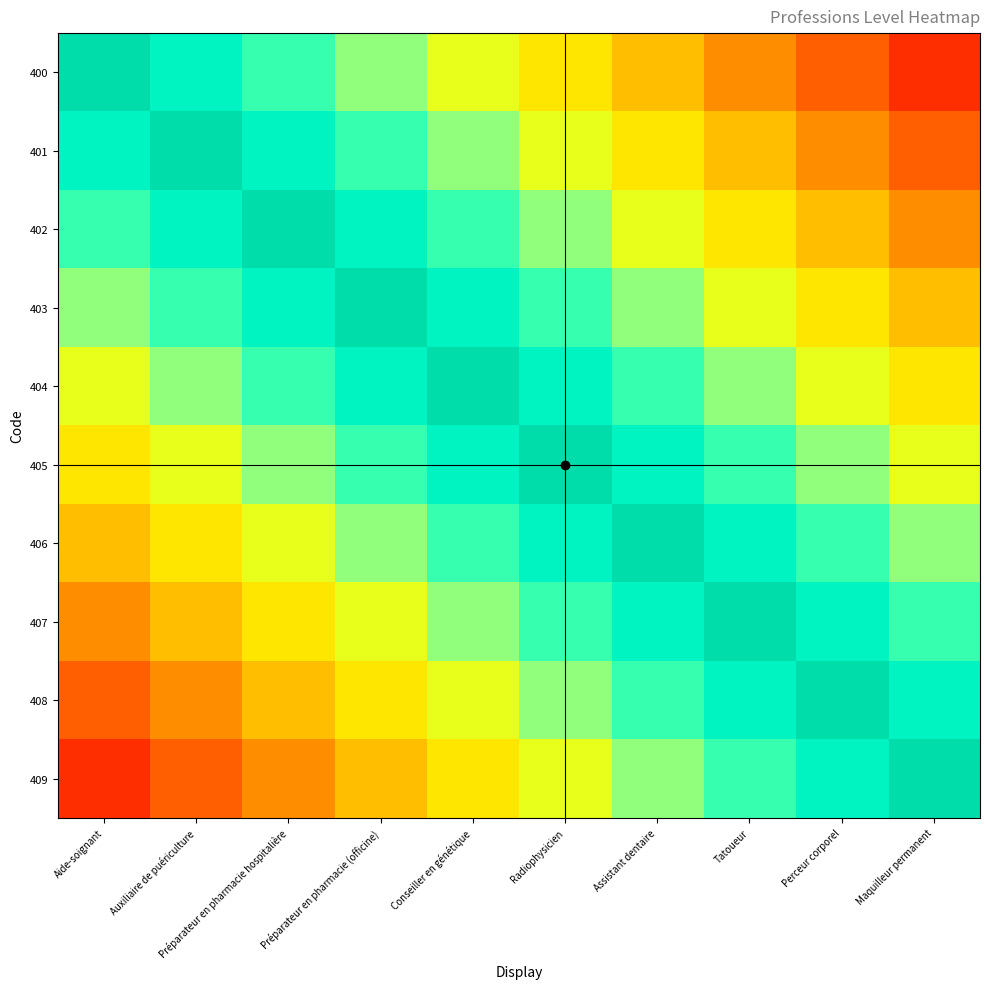

Reading left to right, transcribe all the data shown in this chart.

400: Aide-soignant=1.0	Auxiliaire de puériculture=0.9	Préparateur en pharmacie hospitalière=0.8	Préparateur en pharmacie (officine)=0.7	Conseiller en génétique=0.6	Radiophysicien=0.5	Assistant dentaire=0.4	Tatoueur=0.3	Perceur corporel=0.2	Maquilleur permanent=0.1
401: Aide-soignant=0.9	Auxiliaire de puériculture=1.0	Préparateur en pharmacie hospitalière=0.9	Préparateur en pharmacie (officine)=0.8	Conseiller en génétique=0.7	Radiophysicien=0.6	Assistant dentaire=0.5	Tatoueur=0.4	Perceur corporel=0.3	Maquilleur permanent=0.2
402: Aide-soignant=0.8	Auxiliaire de puériculture=0.9	Préparateur en pharmacie hospitalière=1.0	Préparateur en pharmacie (officine)=0.9	Conseiller en génétique=0.8	Radiophysicien=0.7	Assistant dentaire=0.6	Tatoueur=0.5	Perceur corporel=0.4	Maquilleur permanent=0.3
403: Aide-soignant=0.7	Auxiliaire de puériculture=0.8	Préparateur en pharmacie hospitalière=0.9	Préparateur en pharmacie (officine)=1.0	Conseiller en génétique=0.9	Radiophysicien=0.8	Assistant dentaire=0.7	Tatoueur=0.6	Perceur corporel=0.5	Maquilleur permanent=0.4
404: Aide-soignant=0.6	Auxiliaire de puériculture=0.7	Préparateur en pharmacie hospitalière=0.8	Préparateur en pharmacie (officine)=0.9	Conseiller en génétique=1.0	Radiophysicien=0.9	Assistant dentaire=0.8	Tatoueur=0.7	Perceur corporel=0.6	Maquilleur permanent=0.5
405: Aide-soignant=0.5	Auxiliaire de puériculture=0.6	Préparateur en pharmacie hospitalière=0.7	Préparateur en pharmacie (officine)=0.8	Conseiller en génétique=0.9	Radiophysicien=1.0	Assistant dentaire=0.9	Tatoueur=0.8	Perceur corporel=0.7	Maquilleur permanent=0.6
406: Aide-soignant=0.4	Auxiliaire de puériculture=0.5	Préparateur en pharmacie hospitalière=0.6	Préparateur en pharmacie (officine)=0.7	Conseiller en génétique=0.8	Radiophysicien=0.9	Assistant dentaire=1.0	Tatoueur=0.9	Perceur corporel=0.8	Maquilleur permanent=0.7
407: Aide-soignant=0.3	Auxiliaire de puériculture=0.4	Préparateur en pharmacie hospitalière=0.5	Préparateur en pharmacie (officine)=0.6	Conseiller en génétique=0.7	Radiophysicien=0.8	Assistant dentaire=0.9	Tatoueur=1.0	Perceur corporel=0.9	Maquilleur permanent=0.8
408: Aide-soignant=0.2	Auxiliaire de puériculture=0.3	Préparateur en pharmacie hospitalière=0.4	Préparateur en pharmacie (officine)=0.5	Conseiller en génétique=0.6	Radiophysicien=0.7	Assistant dentaire=0.8	Tatoueur=0.9	Perceur corporel=1.0	Maquilleur permanent=0.9
409: Aide-soignant=0.1	Auxiliaire de puériculture=0.2	Préparateur en pharmacie hospitalière=0.3	Préparateur en pharmacie (officine)=0.4	Conseiller en génétique=0.5	Radiophysicien=0.6	Assistant dentaire=0.7	Tatoueur=0.8	Perceur corporel=0.9	Maquilleur permanent=1.0